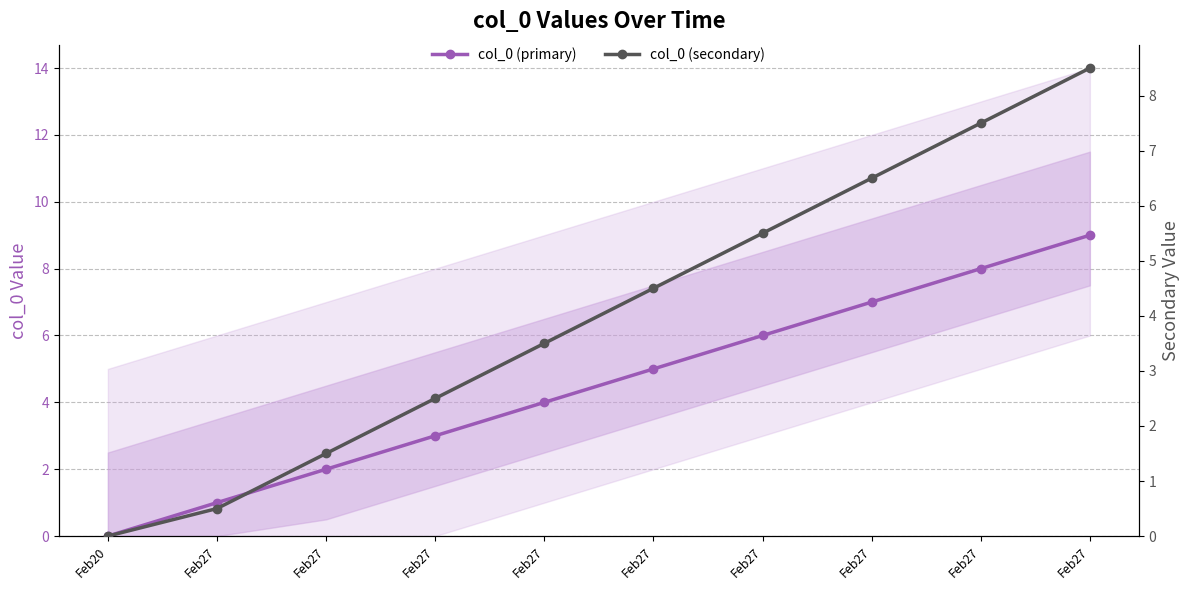

What is the difference between the maximum and minimum values in the col_0 (primary) series?

9.0